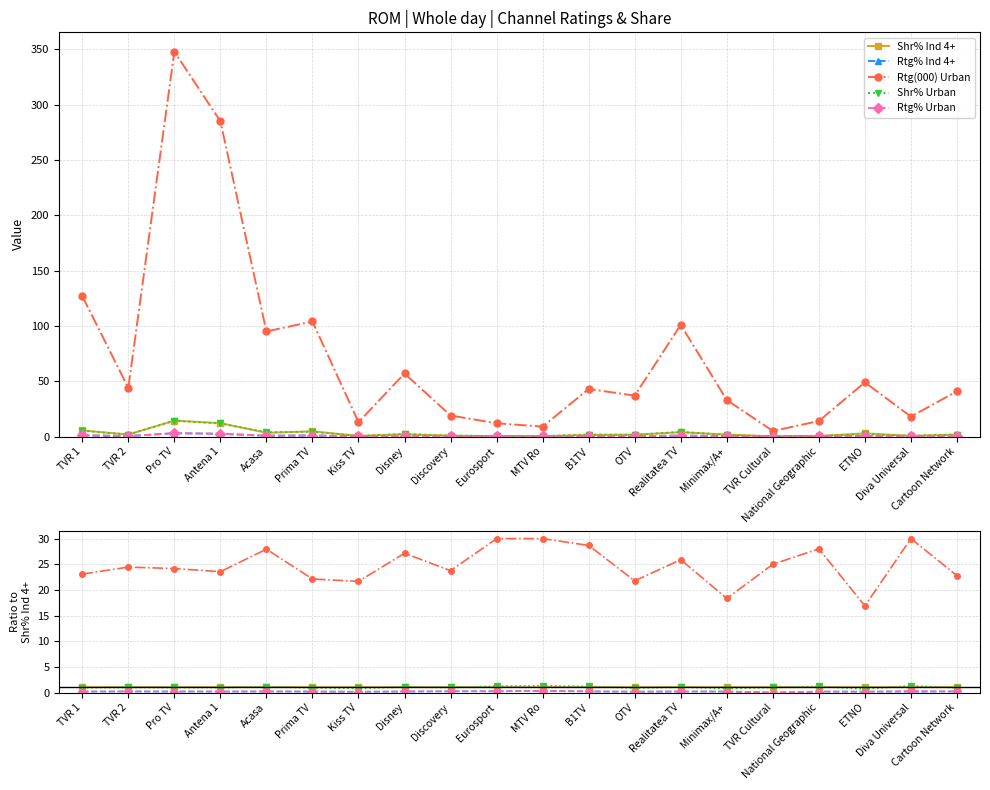

Reading left to right, transcribe all the data shown in this chart.

Shr% Ind 4+: 1.0	1.0	1.0	1.0	1.0	1.0	1.0	1.0	1.0	1.0	1.0	1.0	1.0	1.0	1.0	1.0	1.0	1.0	1.0	1.0
Rtg% Ind 4+: 0.2	0.2	0.2	0.2	0.2	0.2	0.2	0.2	0.2	0.2	0.3	0.2	0.2	0.2	0.2	0.0	0.2	0.2	0.2	0.2
Rtg(000) Urban: 23.1	24.4	24.2	23.6	27.9	22.1	21.7	27.1	23.8	30.0	30.0	28.7	21.8	25.9	18.3	25.0	28.0	16.9	30.0	22.8
Shr% Urban: 0.9	1.0	1.0	1.0	1.1	0.9	0.8	1.1	1.0	1.2	1.3	1.2	0.9	1.1	0.8	1.0	1.2	0.7	1.3	0.9
Rtg% Urban: 0.2	0.2	0.2	0.2	0.2	0.2	0.2	0.2	0.2	0.2	0.3	0.3	0.2	0.2	0.2	0.0	0.2	0.1	0.3	0.2